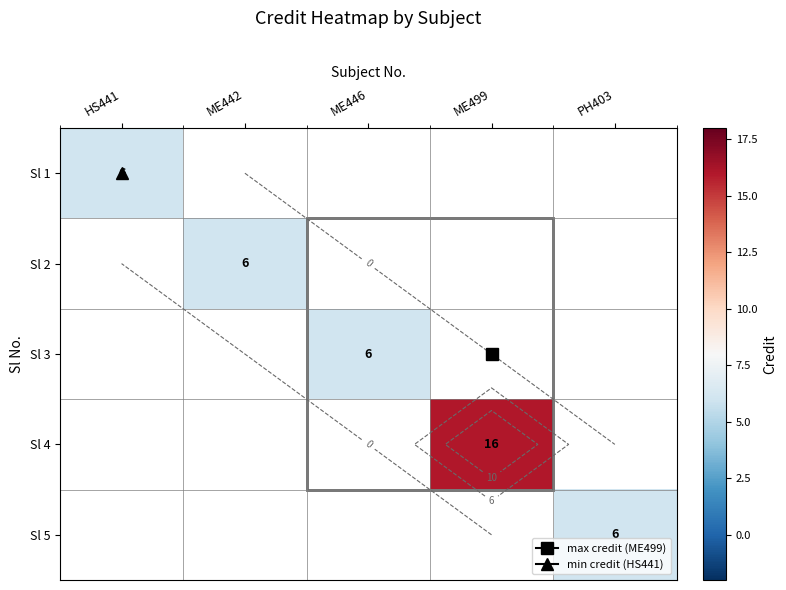

The Sl 1 series shows 9.9 at HS441. True or false?

False